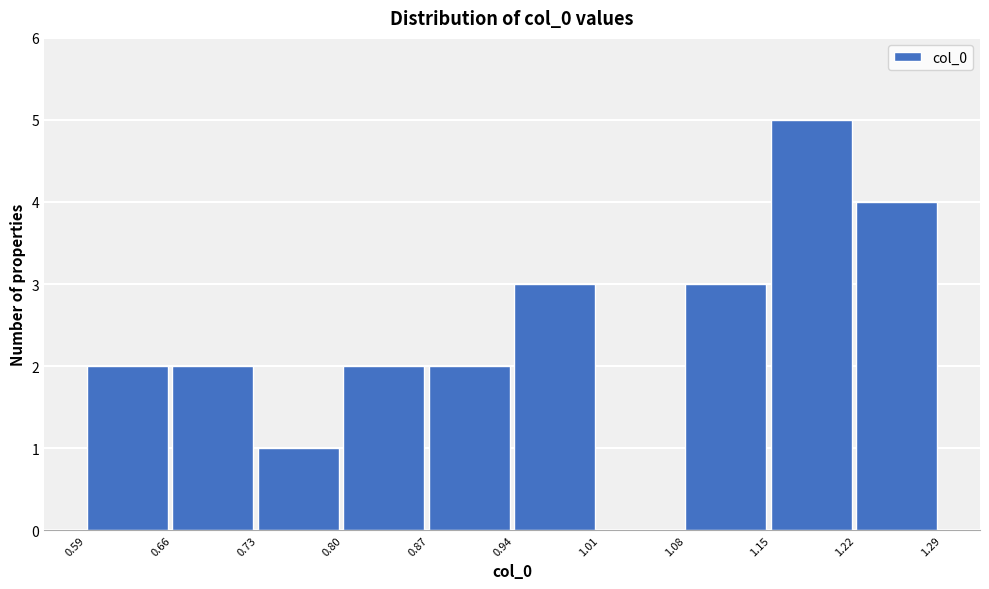

Reading left to right, list every bar in this chart as the range it spans on the x-axis followed by its height. The values are not printed on the chart, so give them approximately, as read against the axis.

0.59 to 0.66: 2
0.66 to 0.73: 2
0.73 to 0.80: 1
0.80 to 0.87: 2
0.87 to 0.94: 2
0.94 to 1.01: 3
1.01 to 1.08: 0
1.08 to 1.15: 3
1.15 to 1.22: 5
1.22 to 1.29: 4